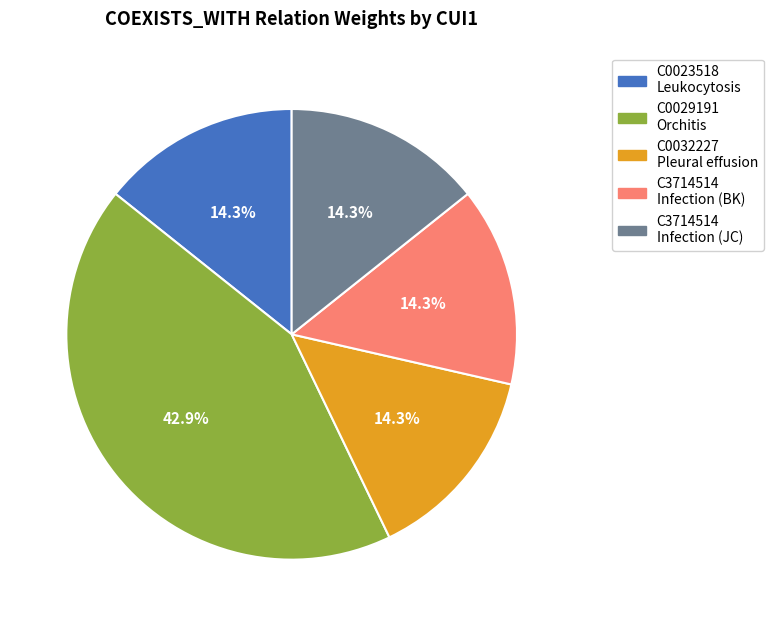

How many slices are in this pie chart?

5